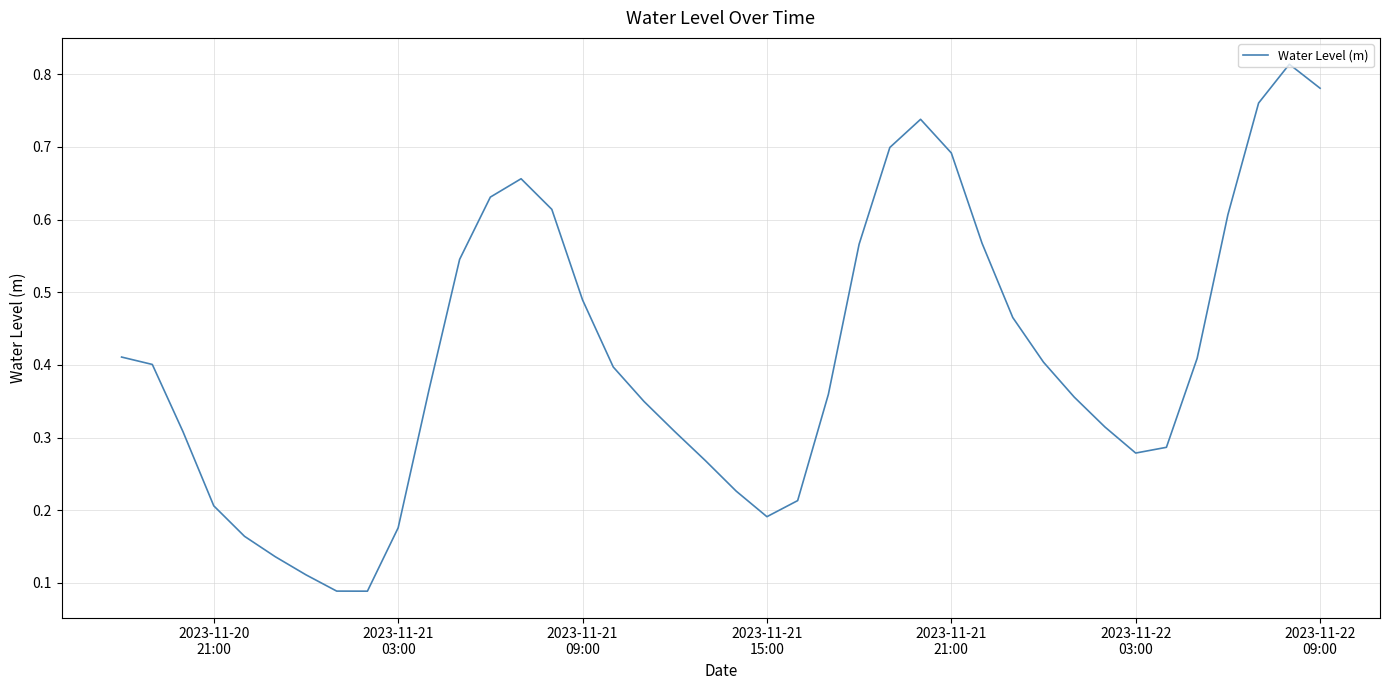

How many lines are shown in the chart?

1